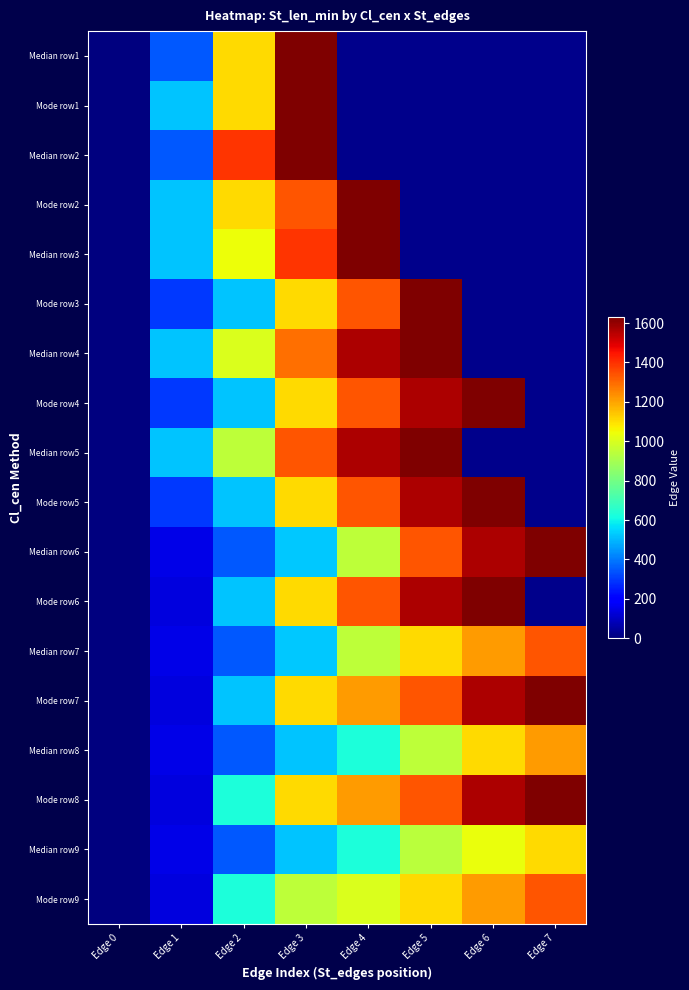

Rank the series at Edge 0 from highest to lowest value.

Median row1, Mode row1, Median row2, Mode row2, Median row3, Mode row3, Median row4, Mode row4, Median row5, Mode row5, Median row6, Mode row6, Median row7, Mode row7, Median row8, Mode row8, Median row9, Mode row9